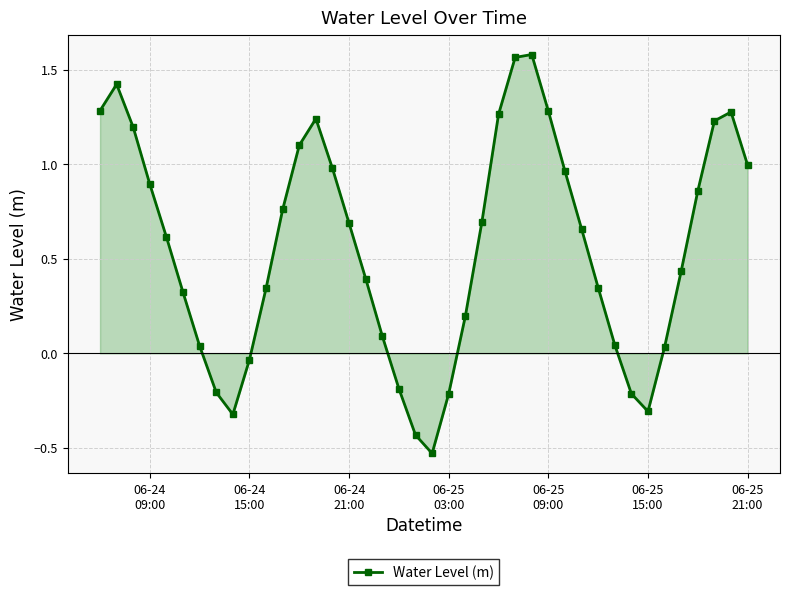

What is the sum of all values?

22.4